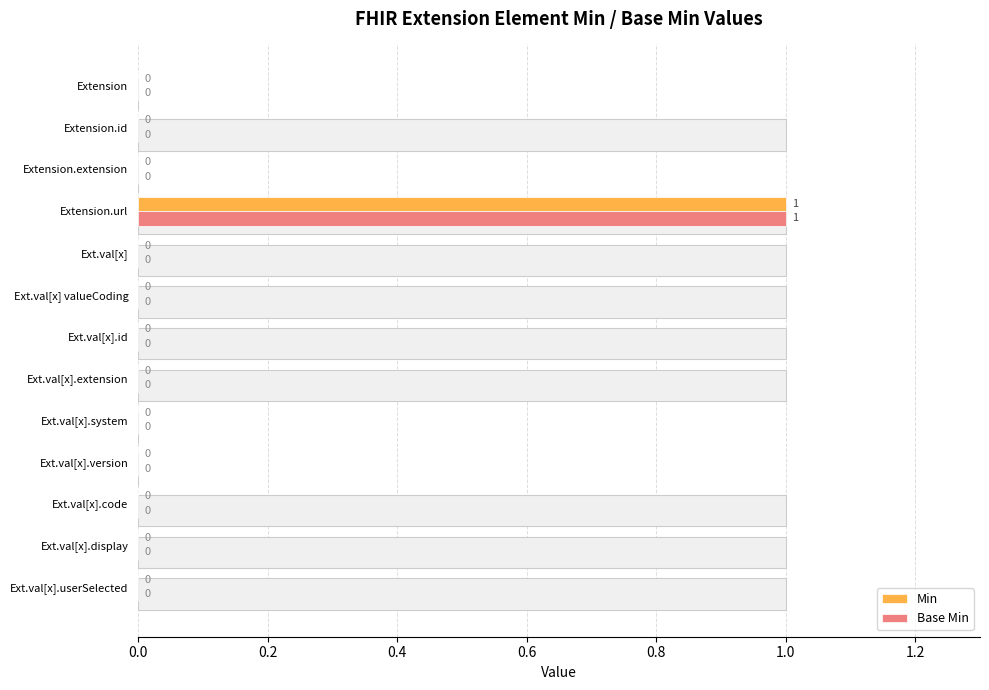

The Min series shows 0 at Ext.val[x].system. True or false?

True